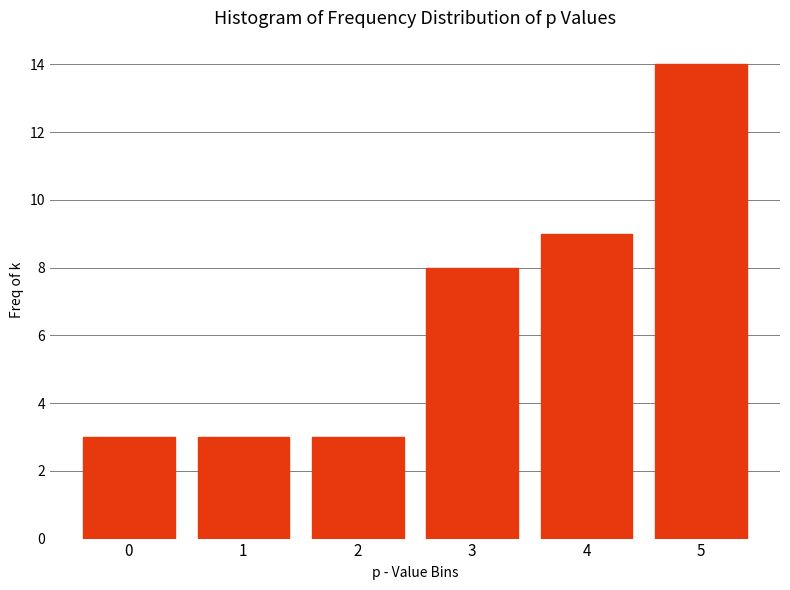

Reading right to left, transcribe all the data shown in this chart.

14	9	8	3	3	3